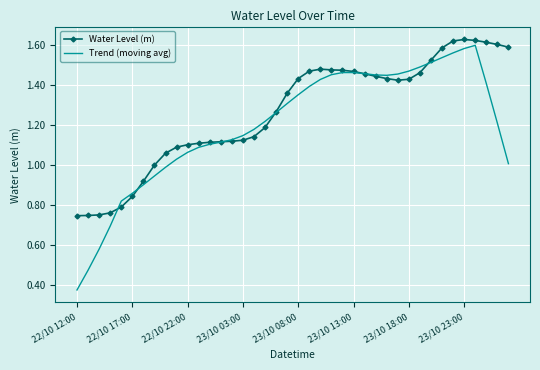

Which series has the largest range (max minus min)?

Trend (moving avg)